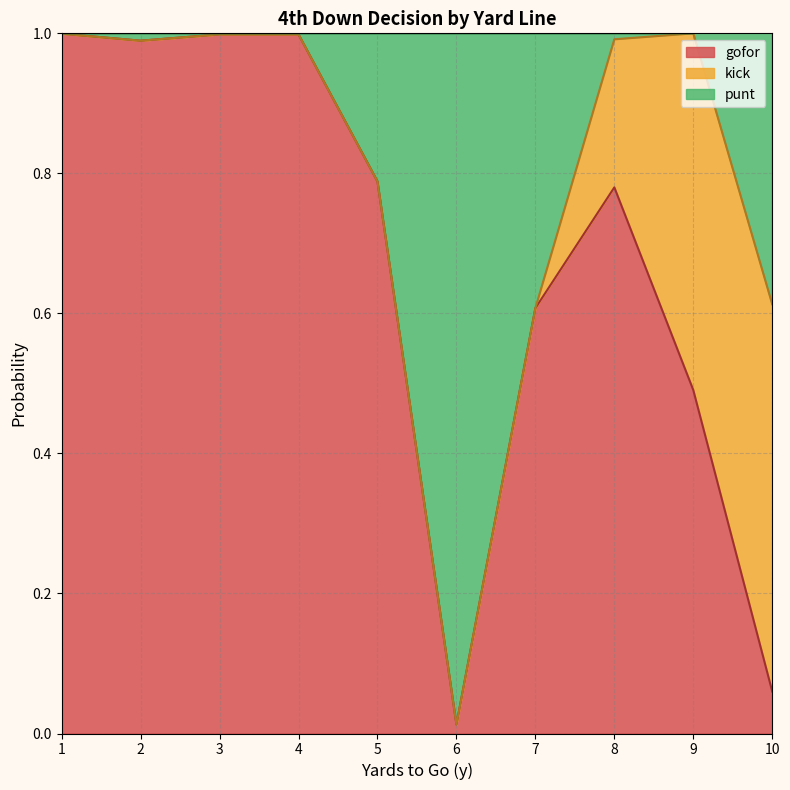

Between 6 and 7, which series saw the biggest shift?

gofor